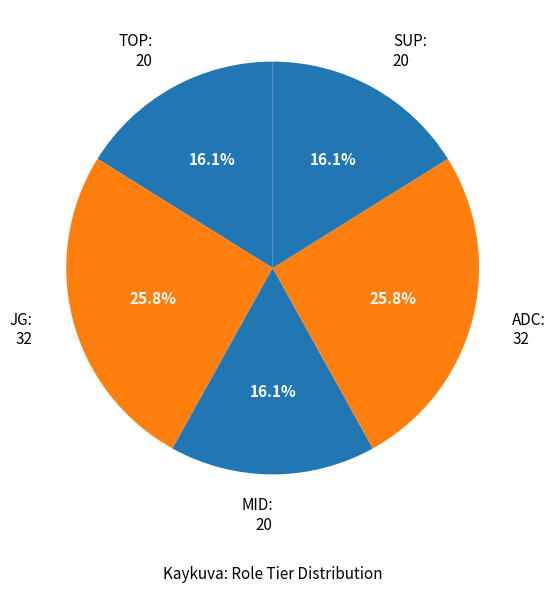

Is there any slice that represents more than half of the pie?

No